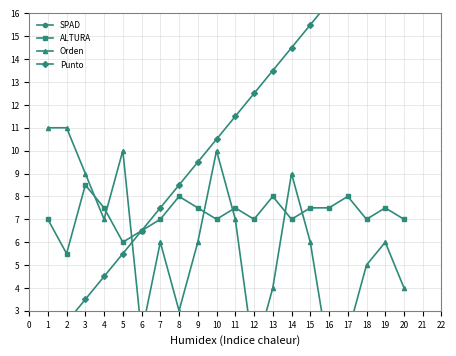

What is the greatest value displayed?

36.0